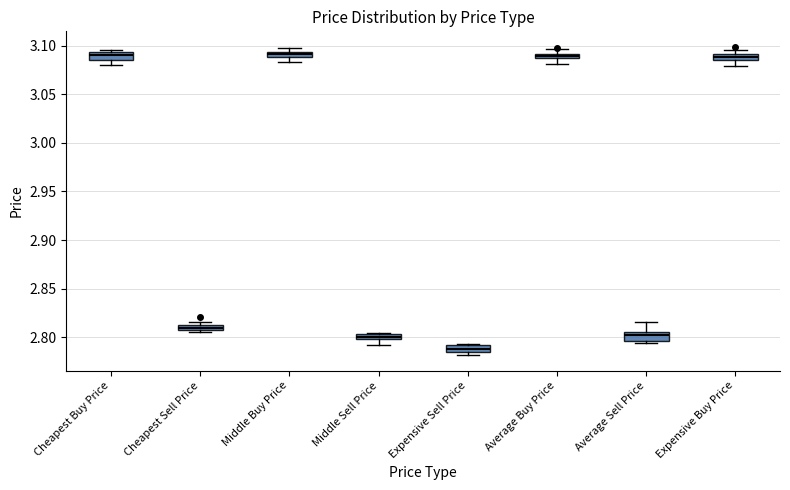

Which box's median line is the lowest?

Expensive Sell Price